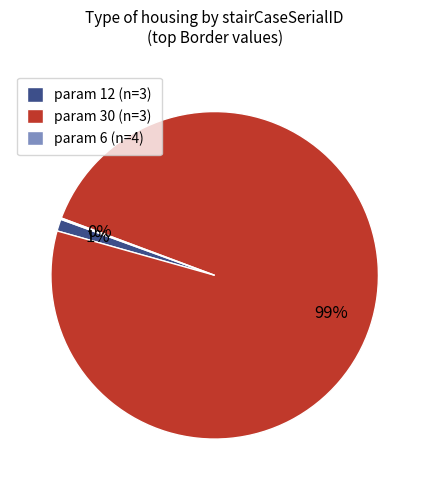

Which category has the biggest portion of the pie?

param 30 (n=3)